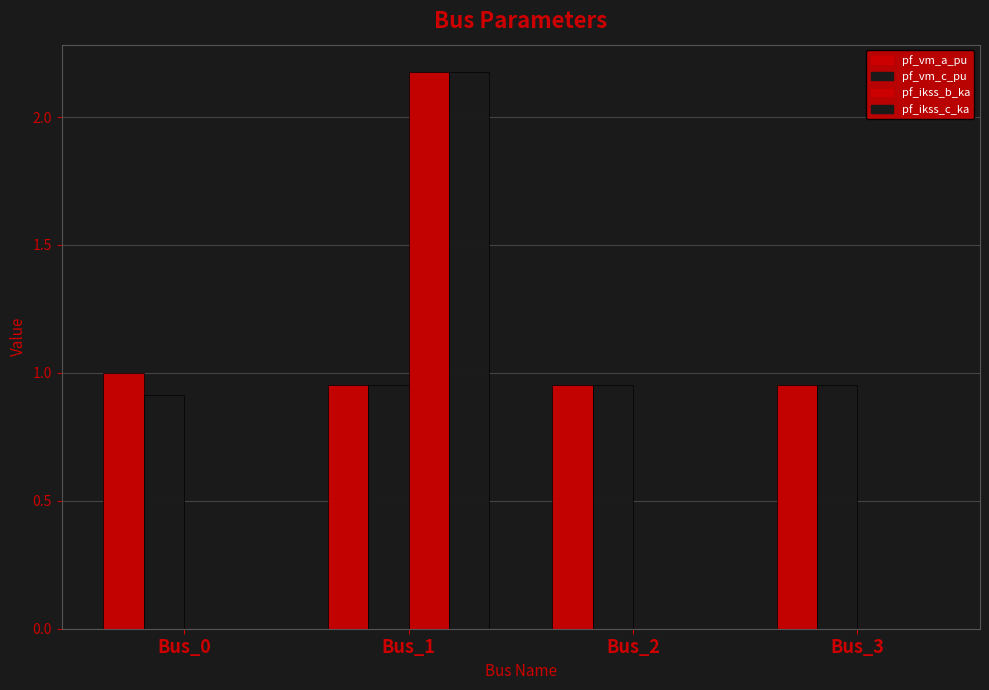

Reading left to right, list all the values displayed in this chart.

pf_vm_a_pu: Bus_0=1.0	Bus_1=1.0	Bus_2=1.0	Bus_3=1.0
pf_vm_c_pu: Bus_0=0.9	Bus_1=1.0	Bus_2=1.0	Bus_3=1.0
pf_ikss_b_ka: Bus_0=0.0	Bus_1=2.2	Bus_2=0.0	Bus_3=0.0
pf_ikss_c_ka: Bus_0=0.0	Bus_1=2.2	Bus_2=0.0	Bus_3=0.0